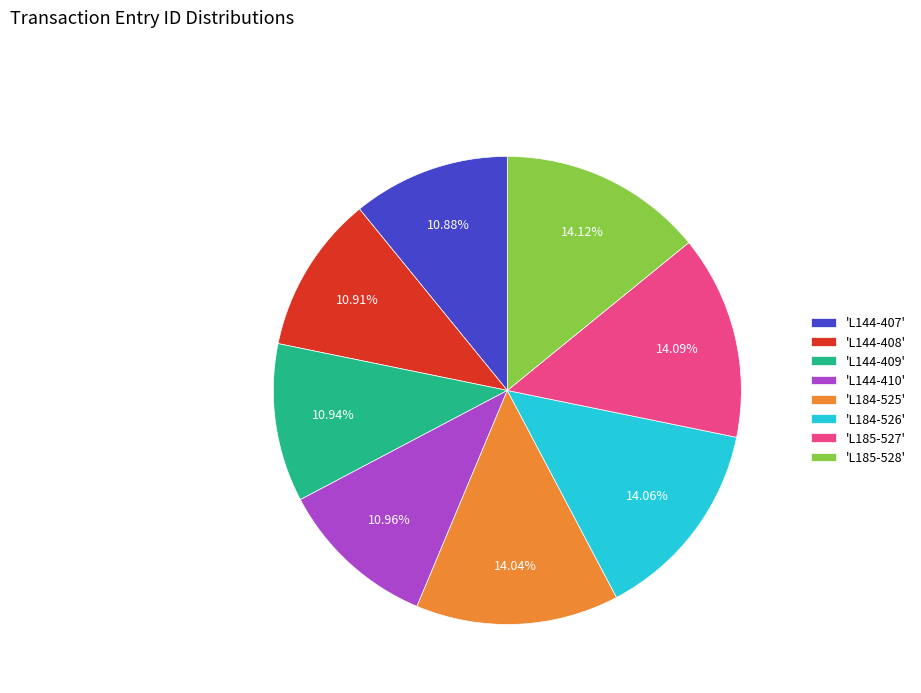

Is the sum of 'L144-408' and 'L184-526' greater than half?

No